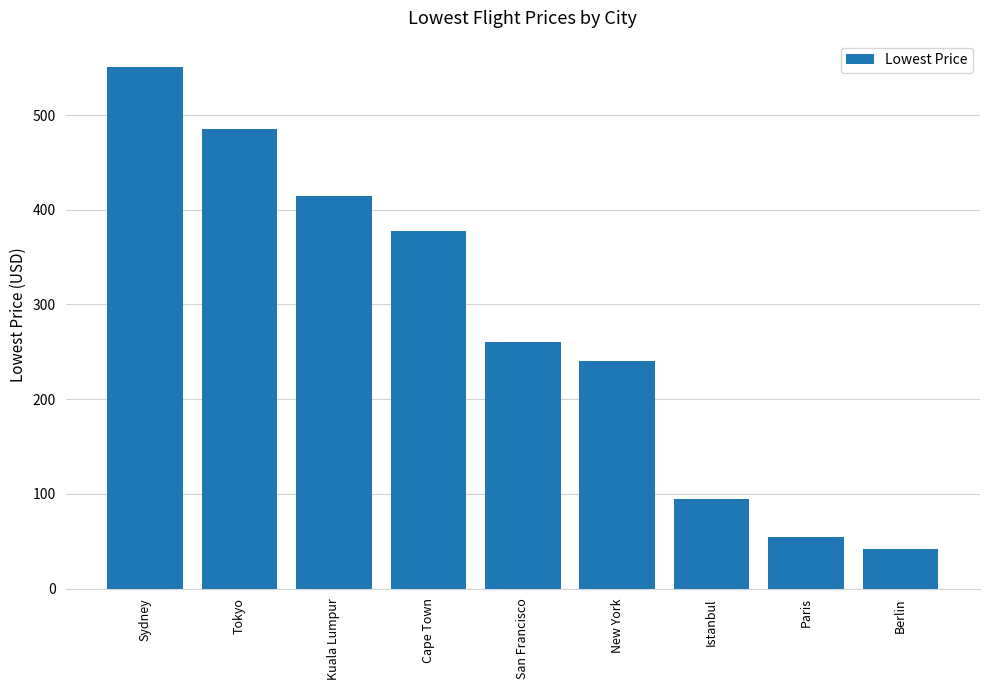

At which category does the chart reach its minimum across all series?

Berlin